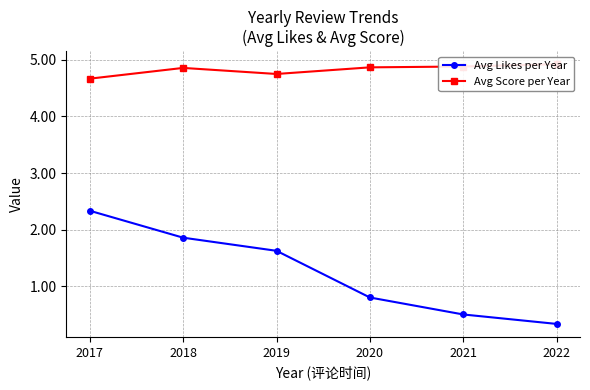

True or false: Avg Likes per Year and Avg Score per Year intersect in this chart.

False